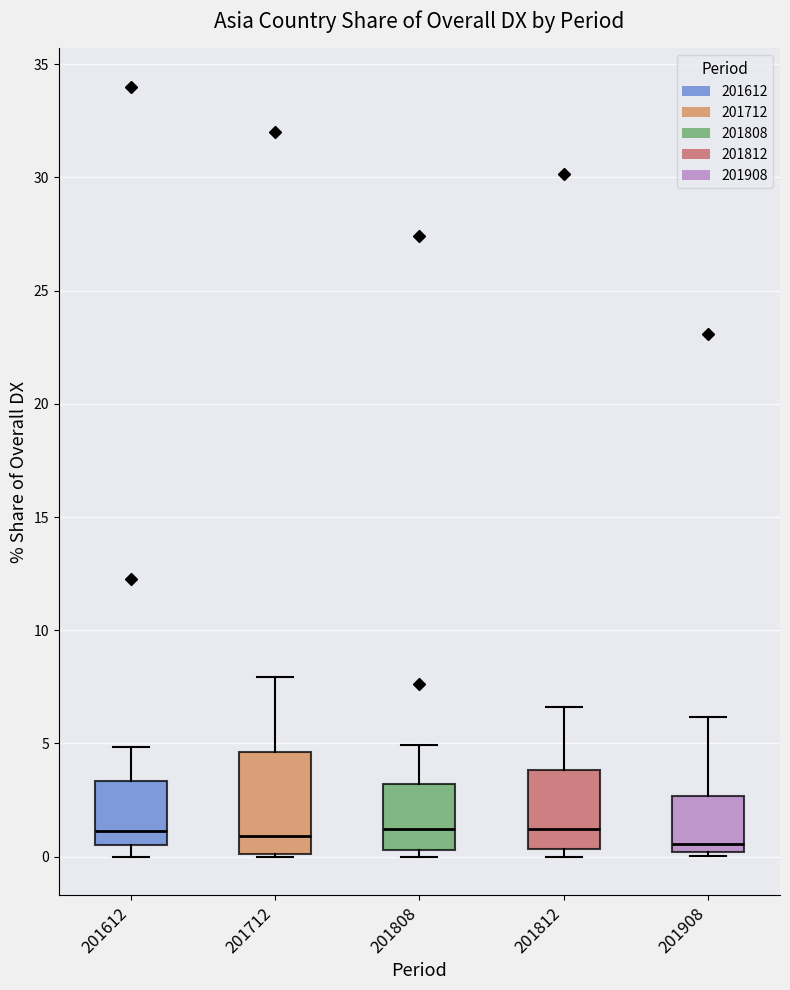

Reading left to right, read every box against the y-axis: the position of its median line, the range the box covers, and the ends of its whiskers. The values are not printed on the chart, so give them approximately, as read against the axis.

201612: median 1.0, box 0.5 to 3.5, whiskers 0.0 to 5.0
201712: median 1.0, box 0.0 to 4.5, whiskers 0.0 to 8.0
201808: median 1.0, box 0.5 to 3.0, whiskers 0.0 to 5.0
201812: median 1.0, box 0.5 to 4.0, whiskers 0.0 to 6.5
201908: median 0.5, box 0.0 to 2.5, whiskers 0.0 (just below the box's lower edge) to 6.0